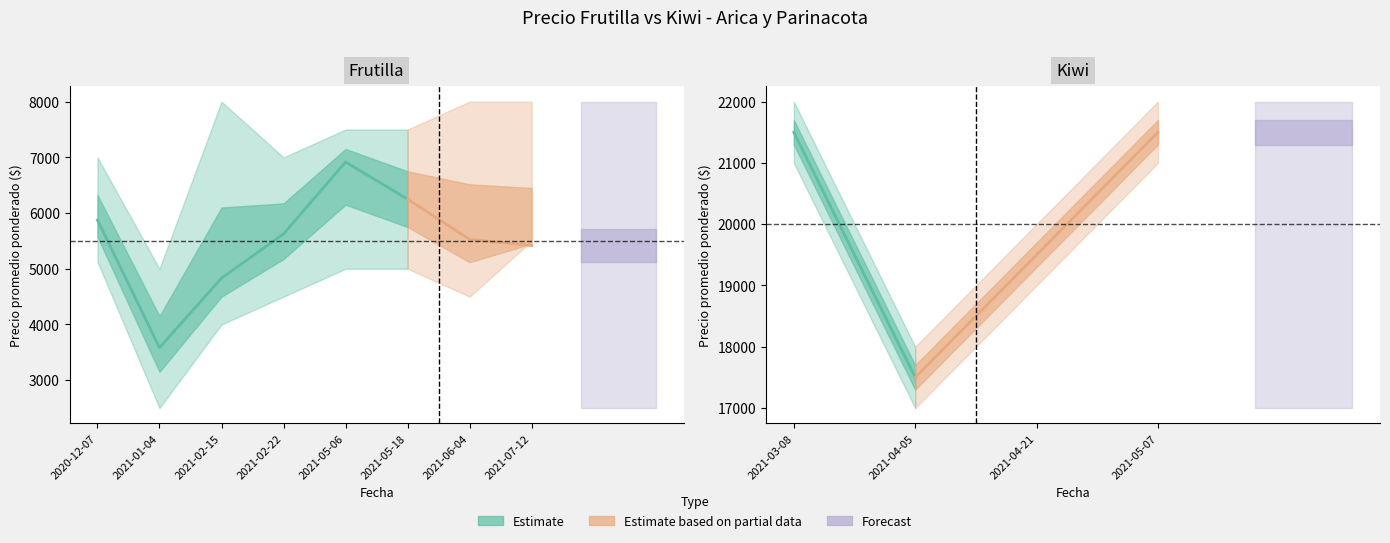

The value of Precio minimo at 2021-07-12 is 2385. True or false?

False